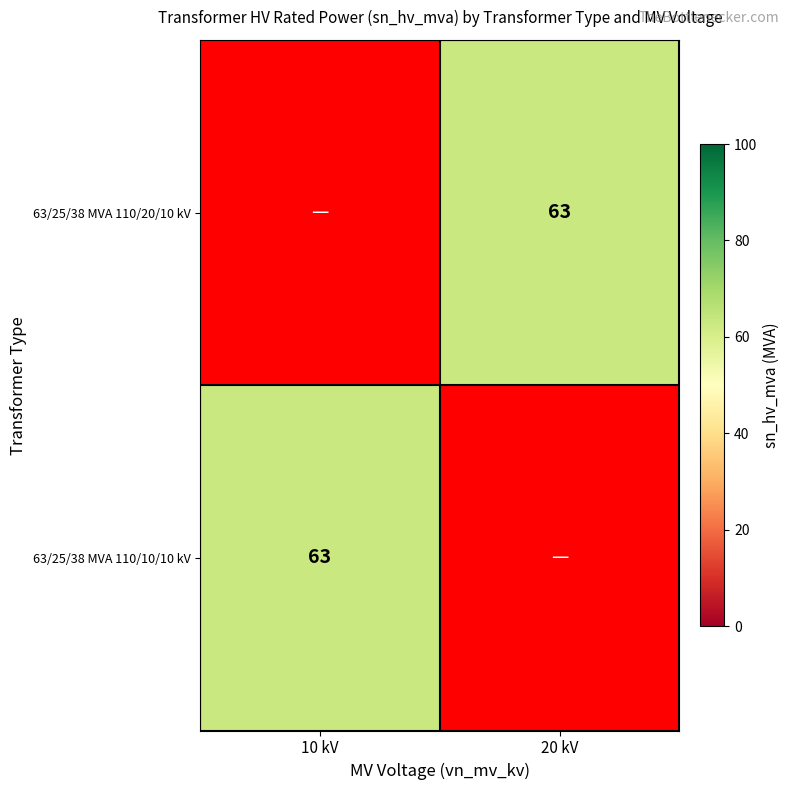

What is the greatest value displayed?

63.0